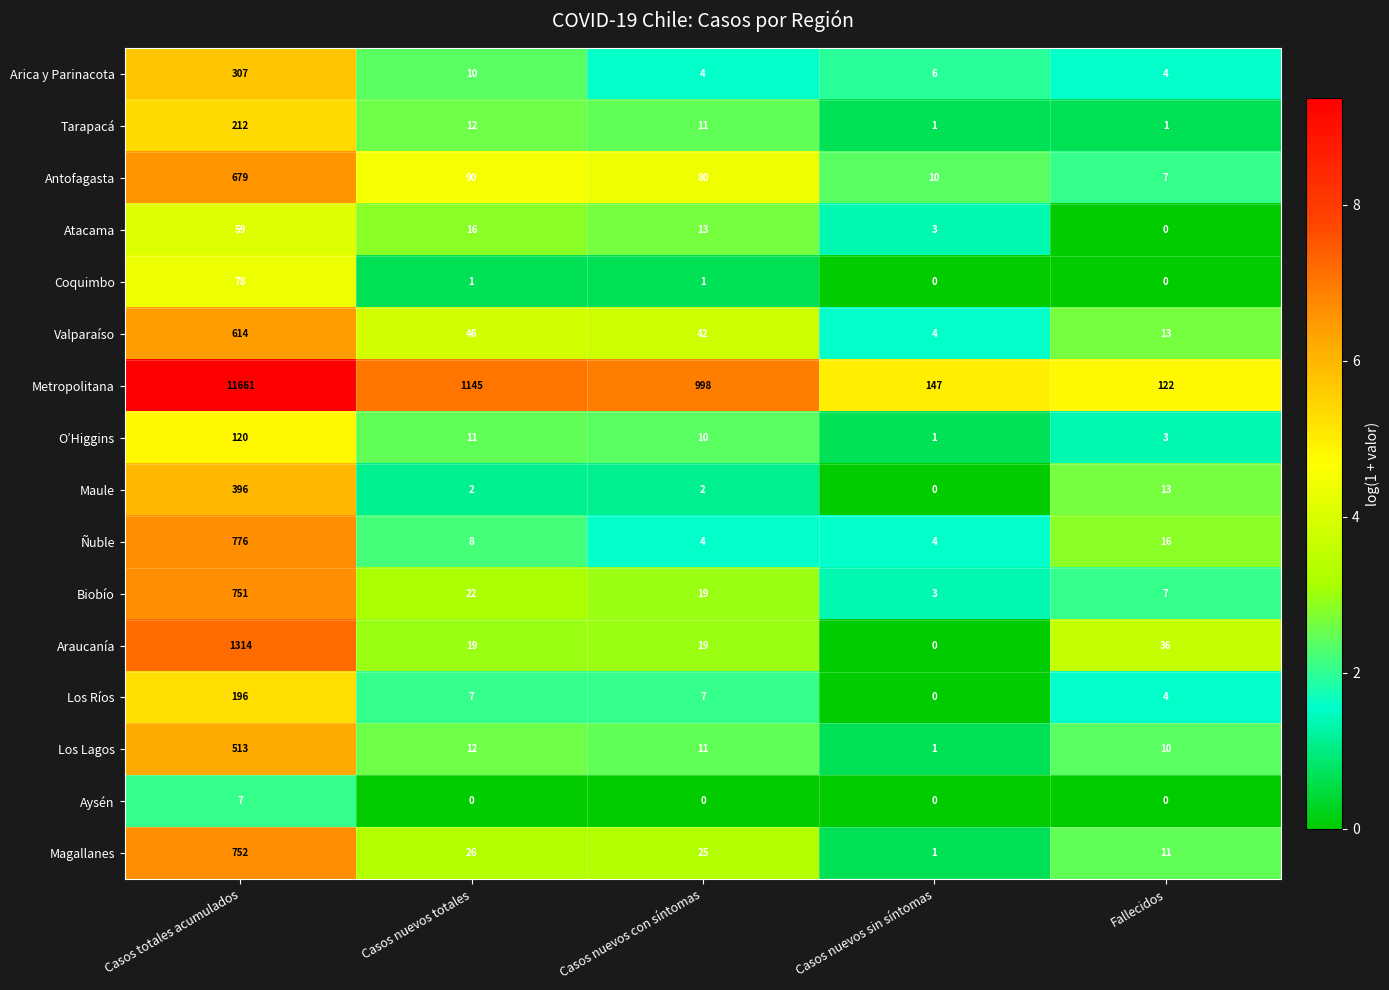

At how many categories does at least one series exceed 0?

5